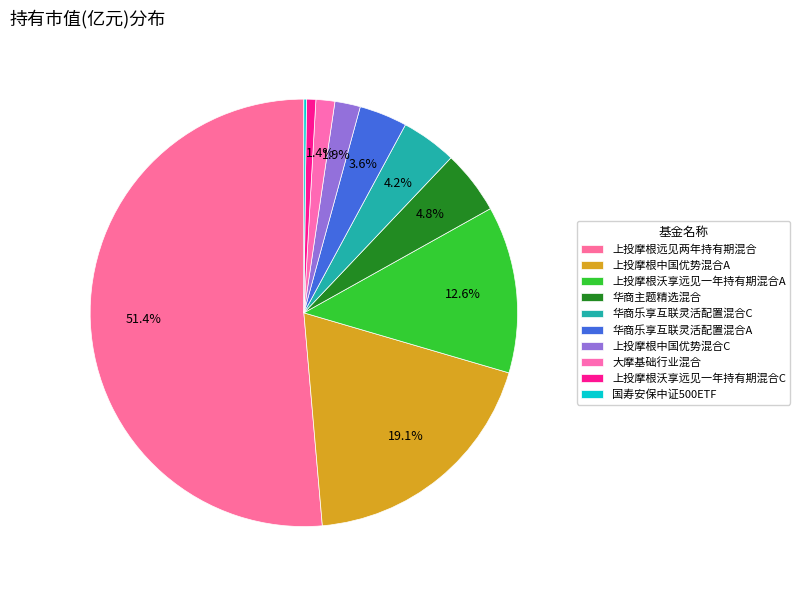

What percentage is NOT represented by 华商乐享互联灵活配置混合C?

95.8%